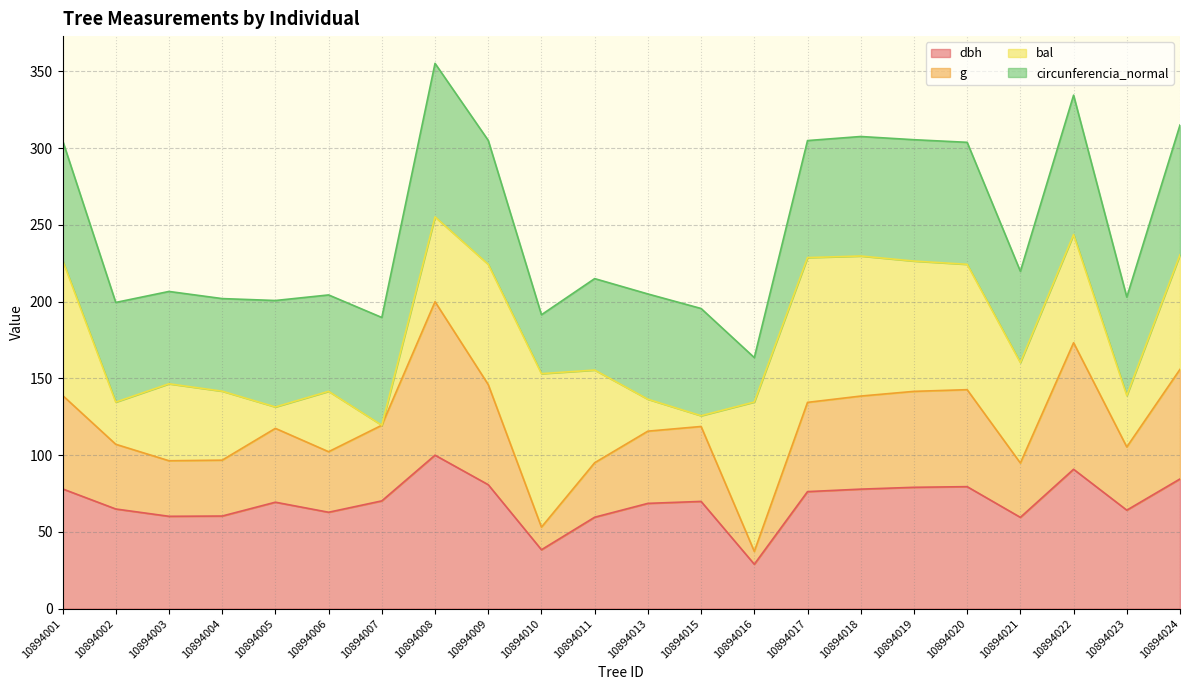

Is it true that dbh equals 101.4 at 10894018?

False